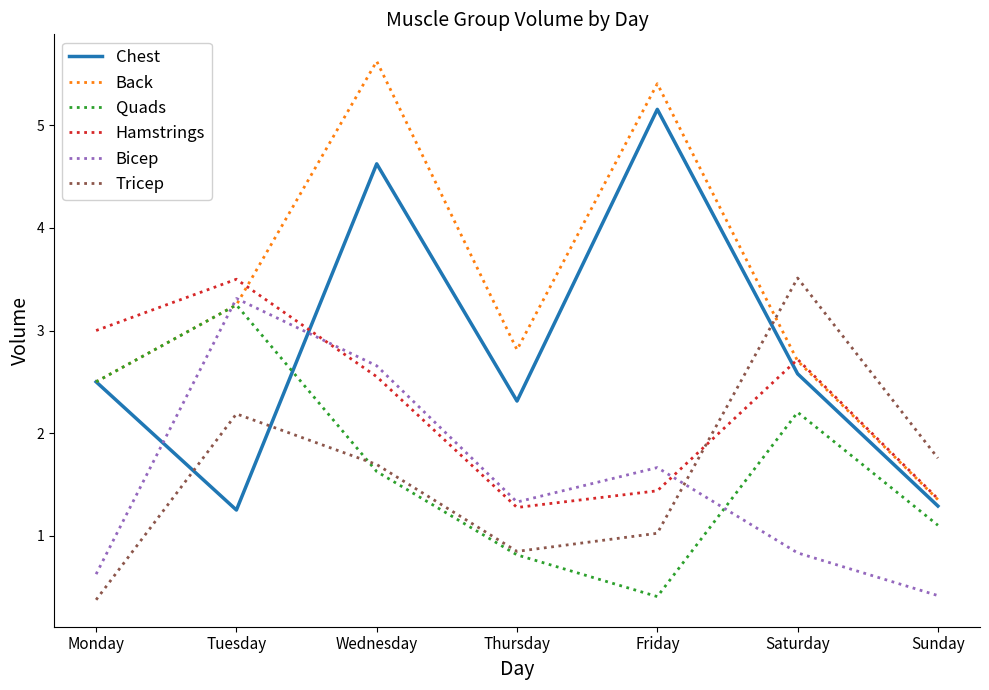

What is the approximate value of Tricep at Friday?

1.0